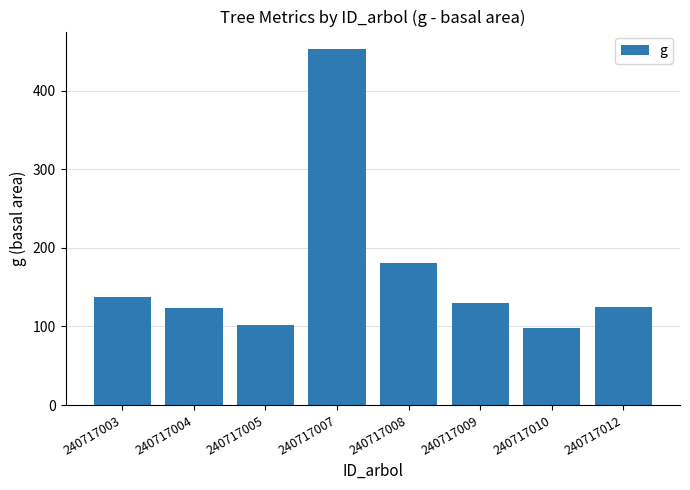

At which label is the value closest to 275?

240717008